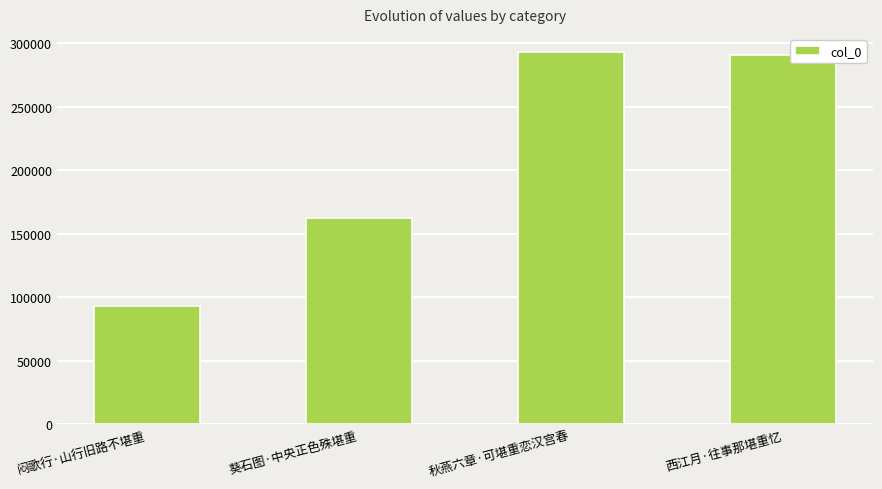

What position from the left is 闷歌行·山行旧路不堪重?

1